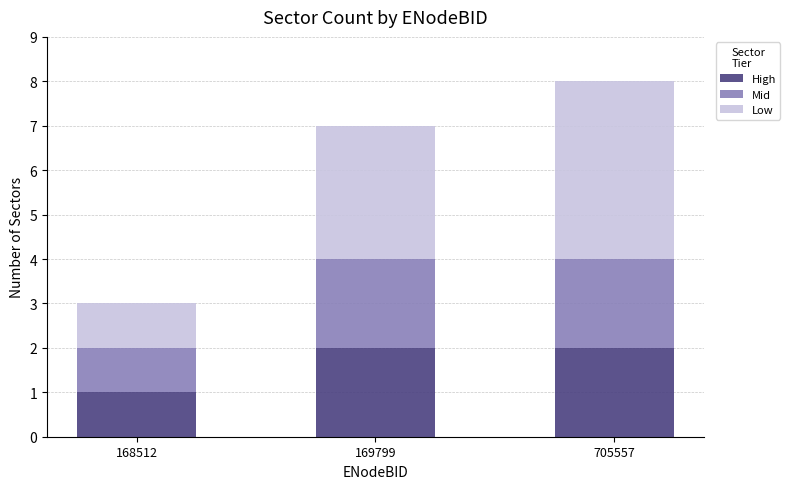

What is the sum of the High values at 705557 and 168512?

3